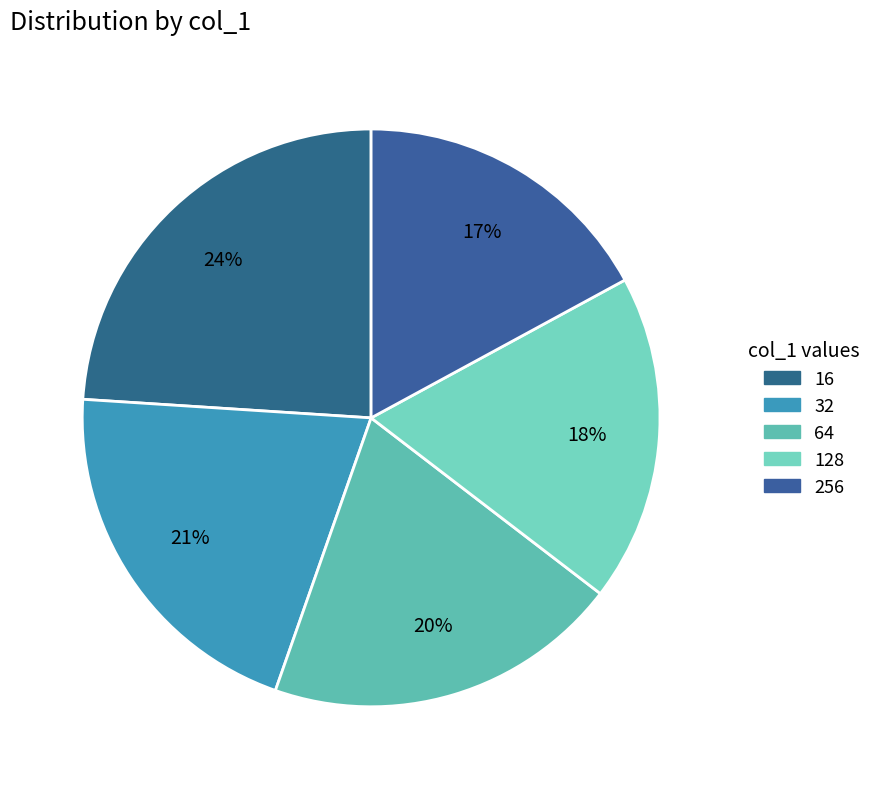

To the nearest percent, what is the combined percentage of 32 and 256?

38%